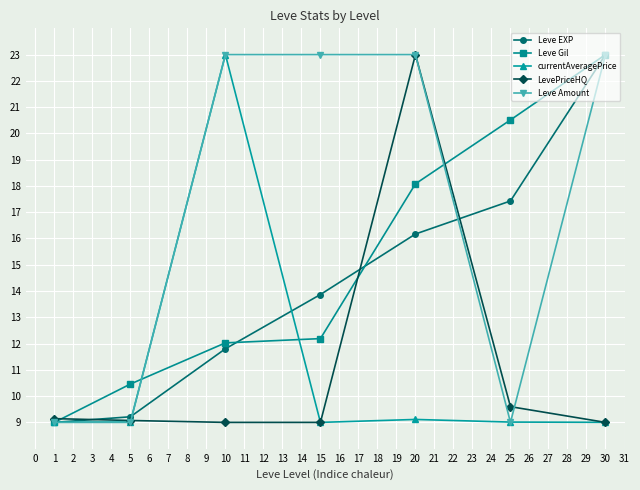

What is the maximum value shown in the chart?

23.0